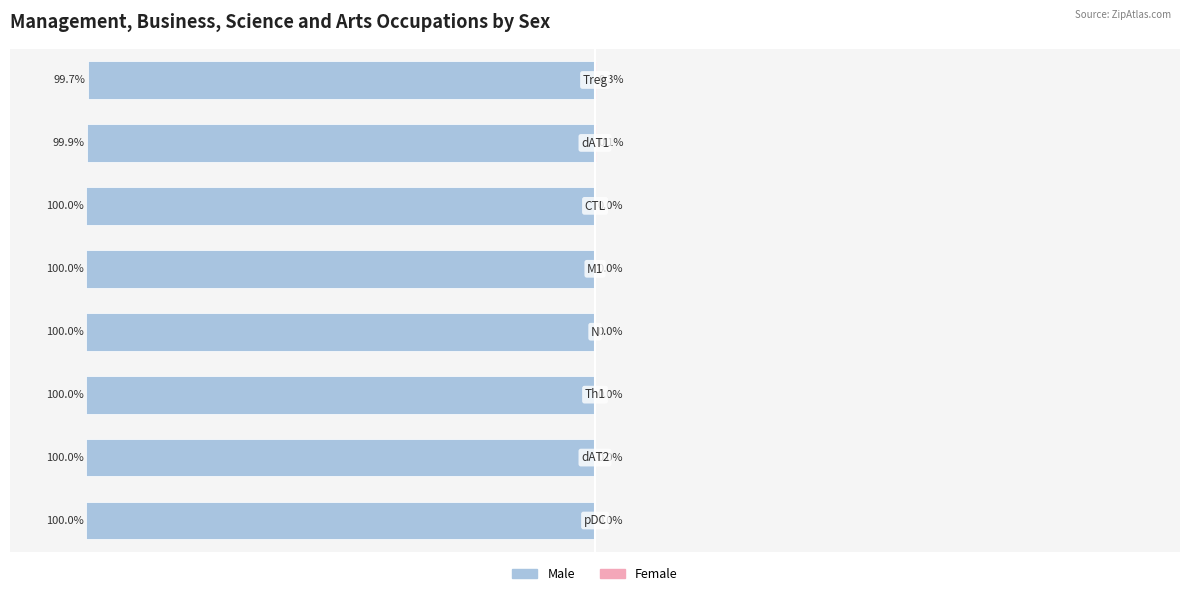

What are all the series names shown in the legend?

Male, Female